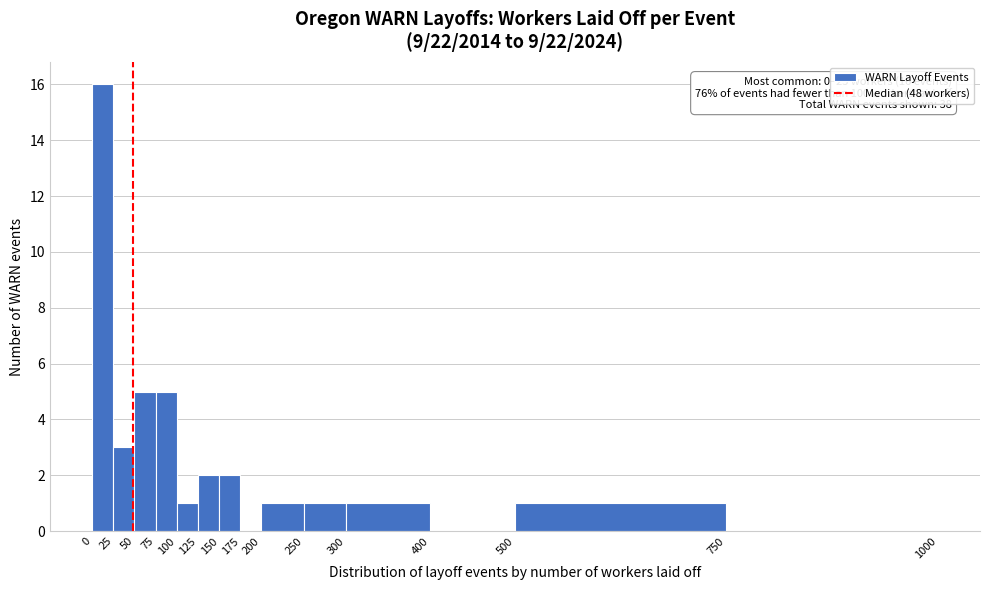

Which range on the x-axis has the tallest bar?

0 to 25